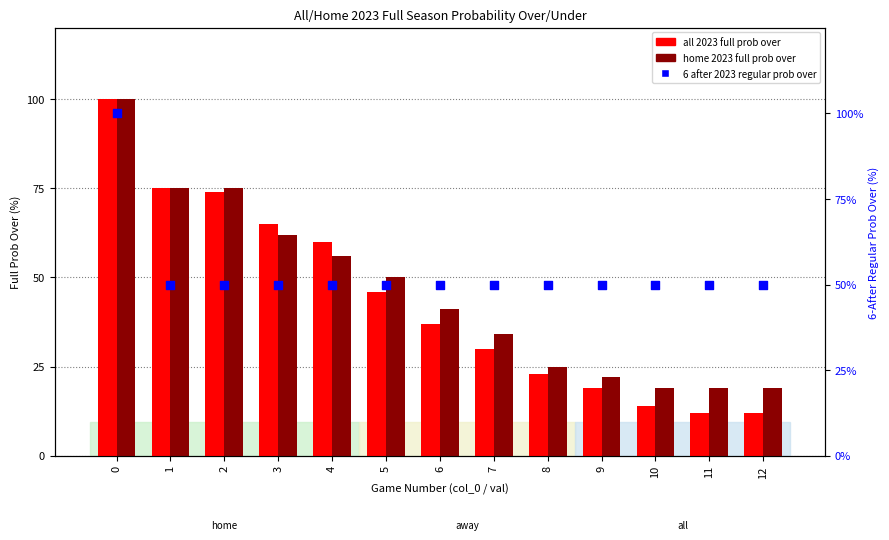

What is the total value across all series at 3?

177